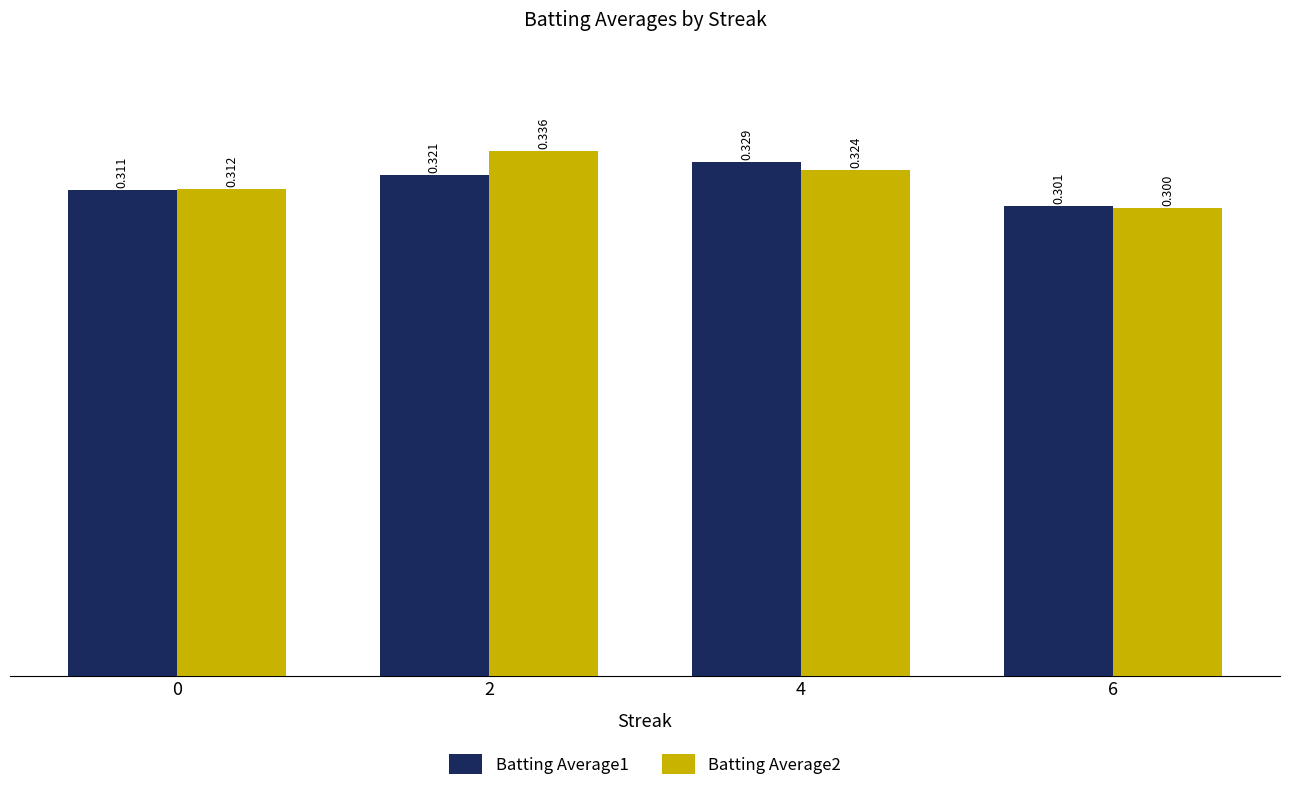

Is the value of Batting Average2 at 2 greater than the value of Batting Average1 at 2?

Yes